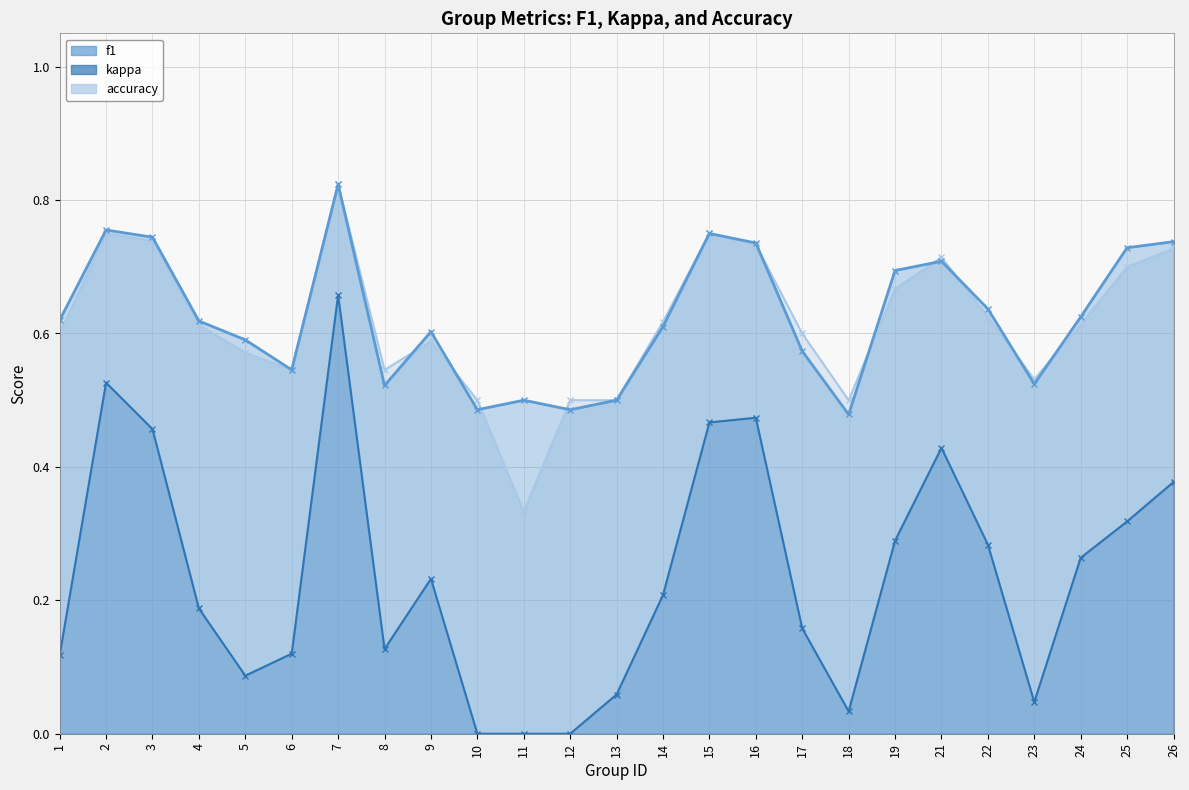

The value of f1 at 22 is 0.9. True or false?

False